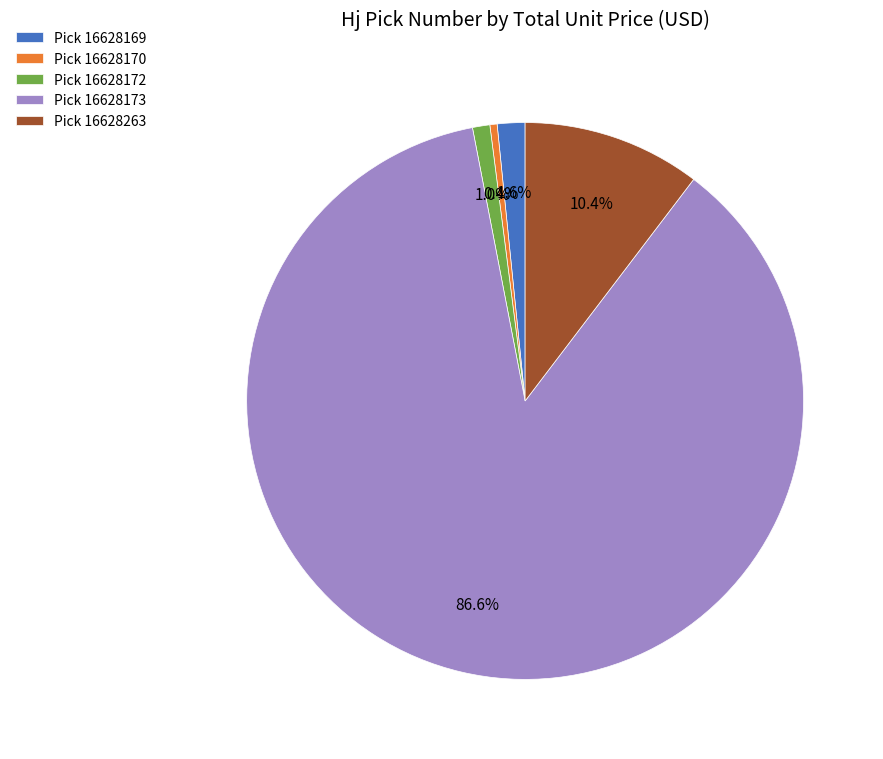

Is Pick 16628263 the majority of the pie?

No